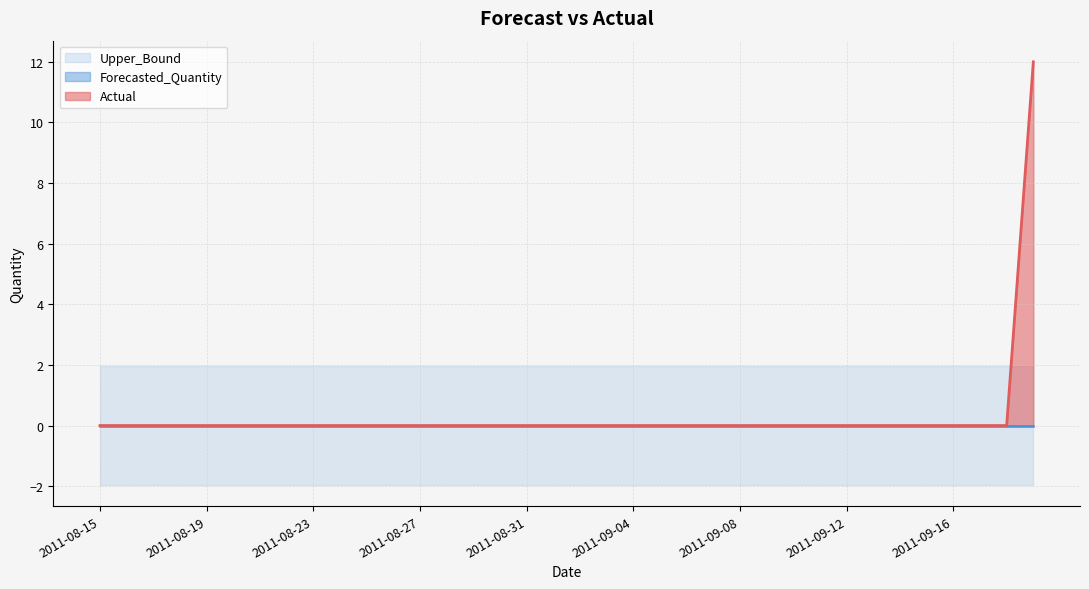

True or false: Upper_Bound has a value of 2.0 at 2011-09-11.

True